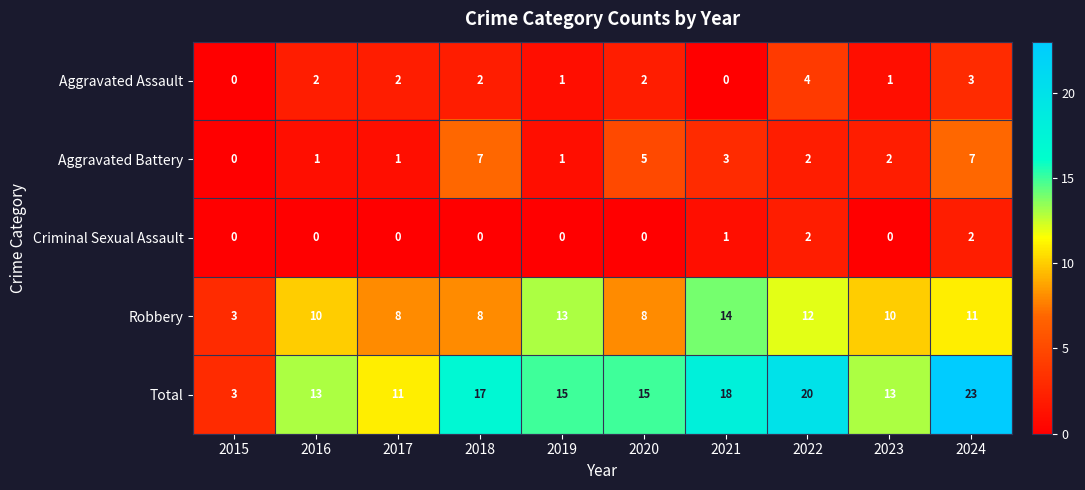

What is the spread (max minus min) of values at 2017?

11